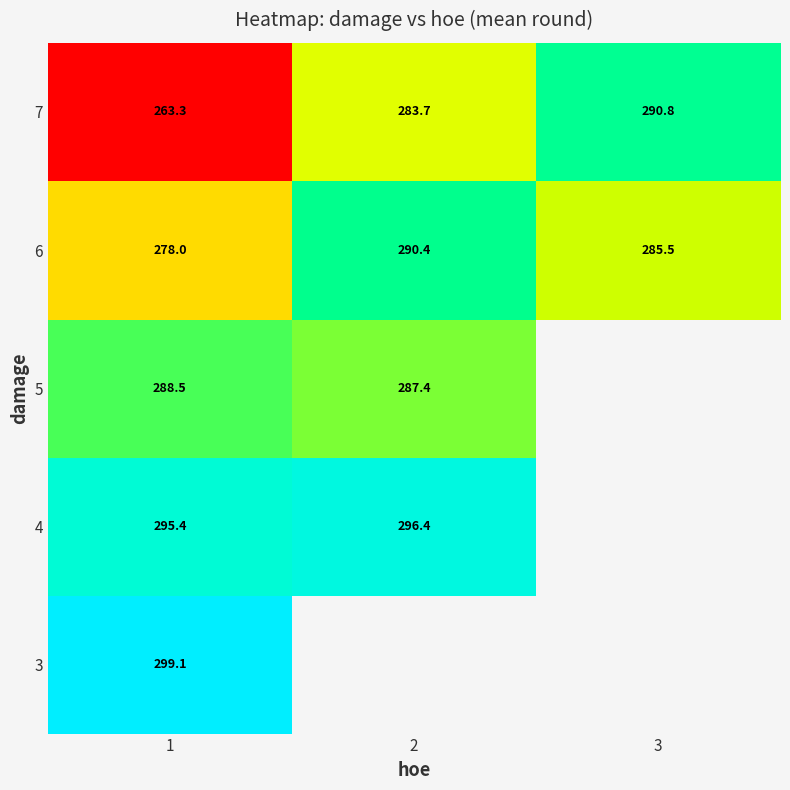

Rank the categories by 6 value from highest to lowest.

2, 3, 1